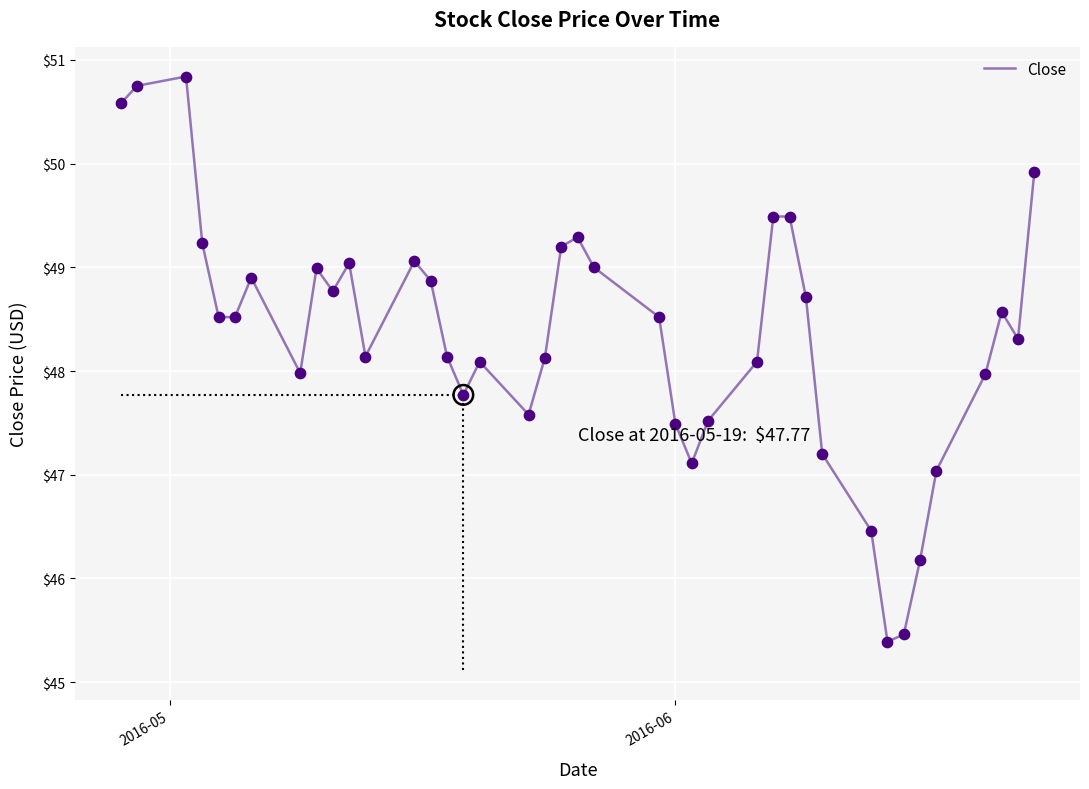

What is the difference between the maximum and minimum values?

5.5